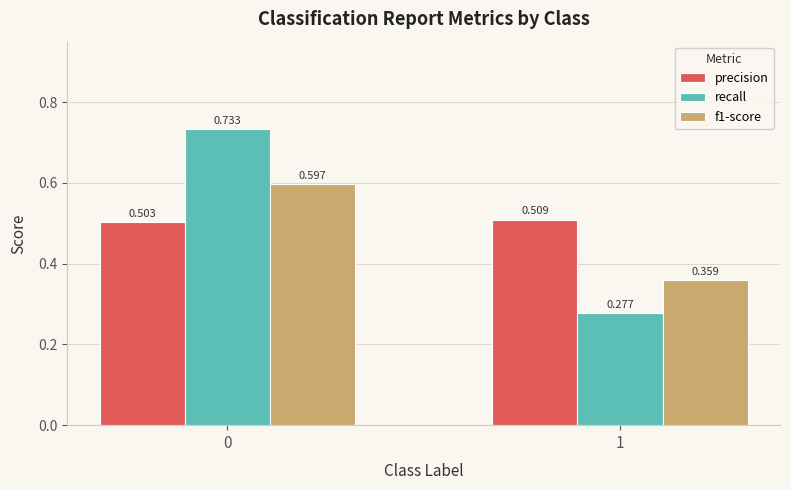

Which series has the largest range (max minus min)?

recall